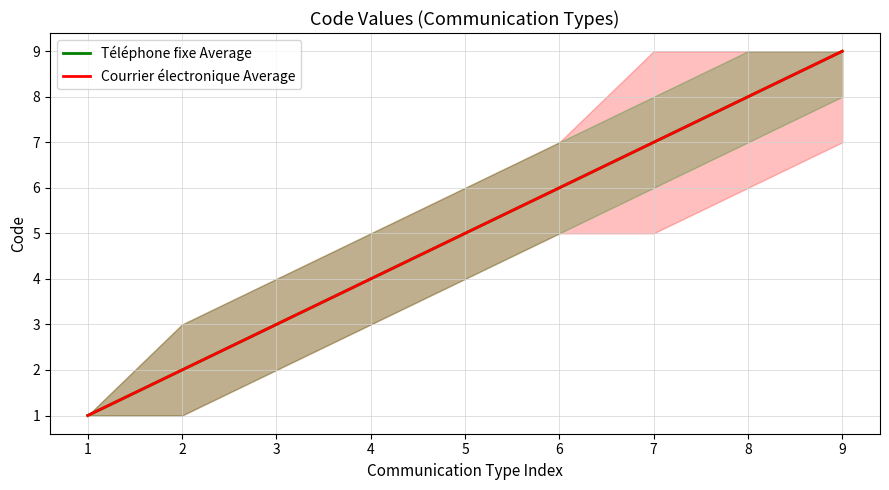

What is the value of the Courrier électronique Average point at the 8th from the left?

8